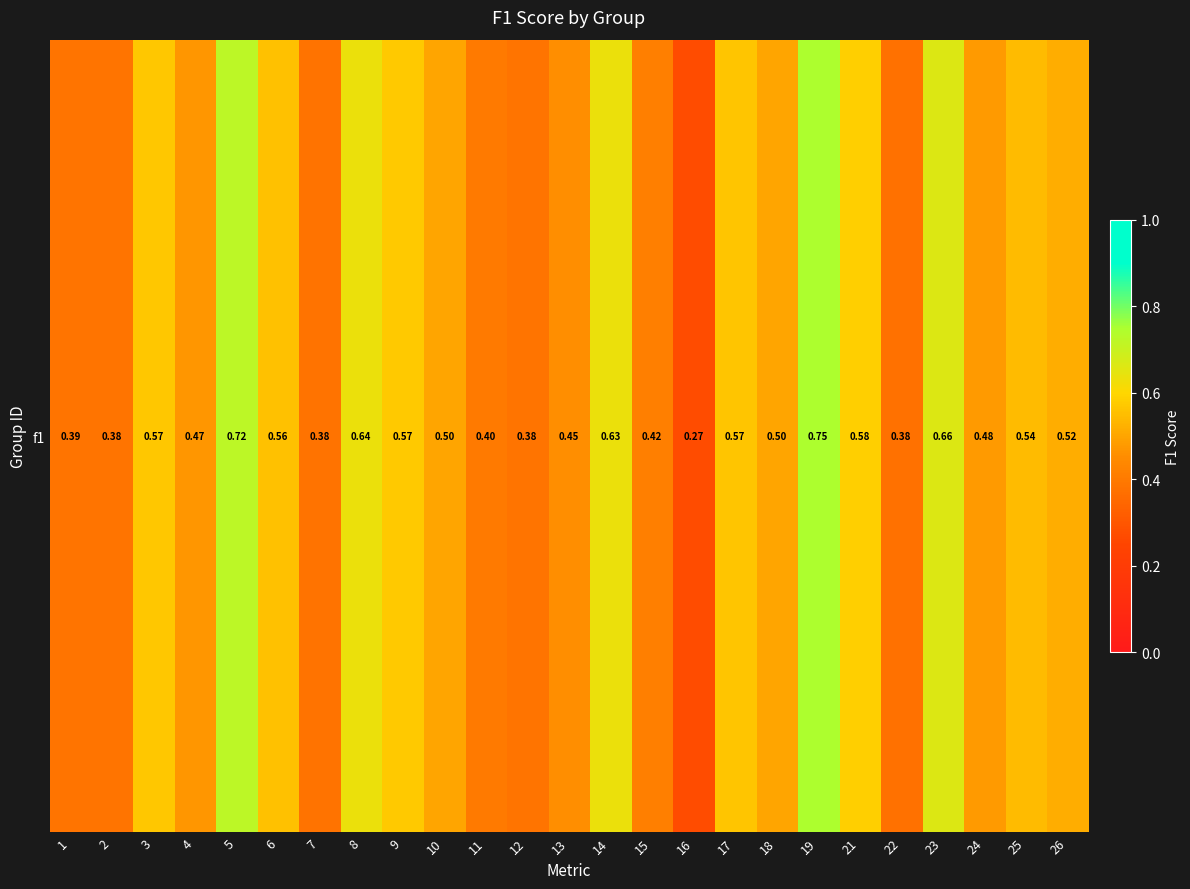

What value does the data have at 5?

0.7